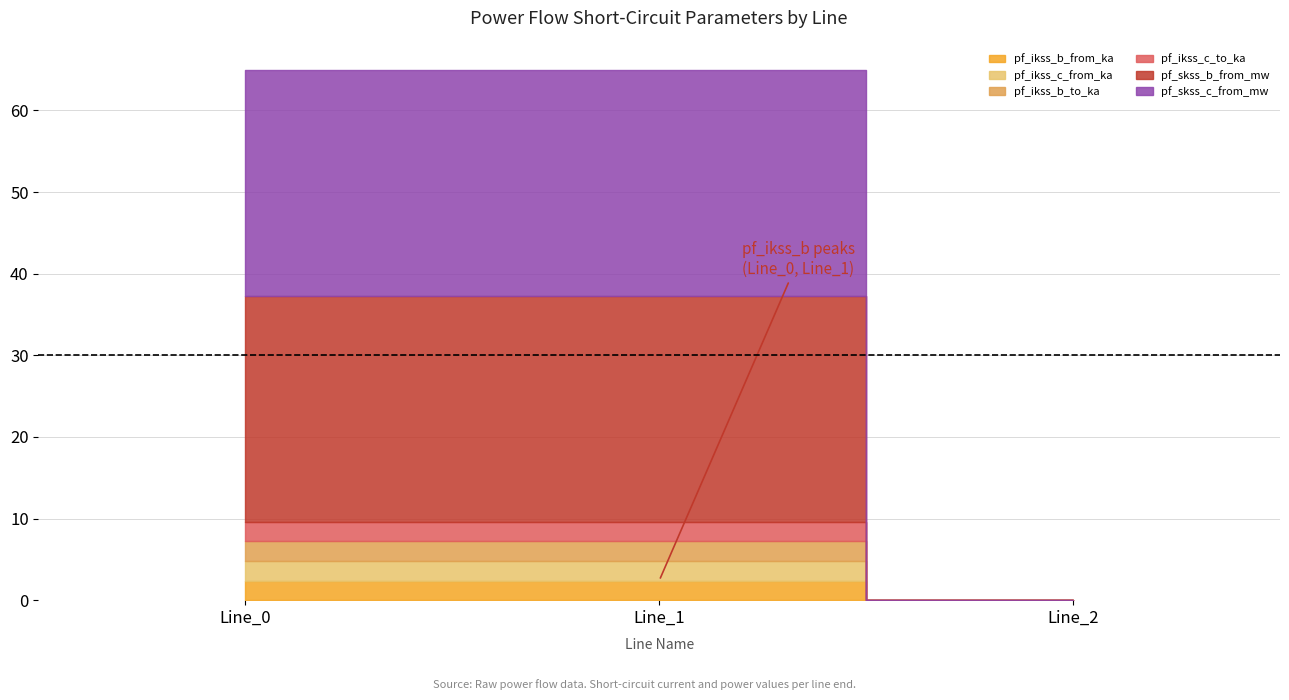

Which series has the largest total across all categories?

pf_skss_b_from_mw